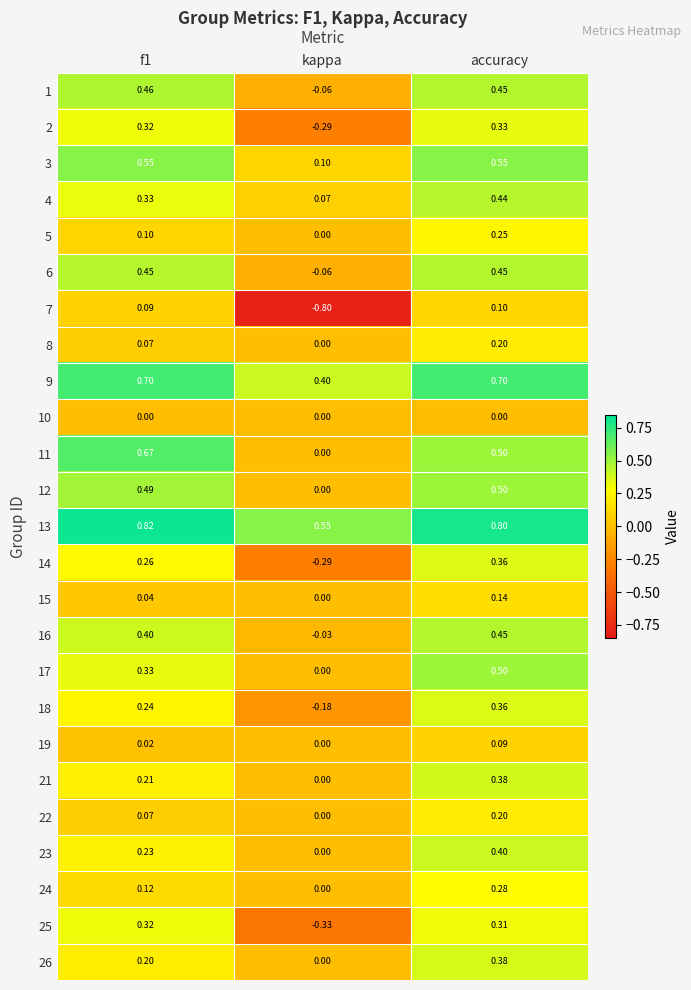

What is the spread (max minus min) of values at accuracy?

0.8